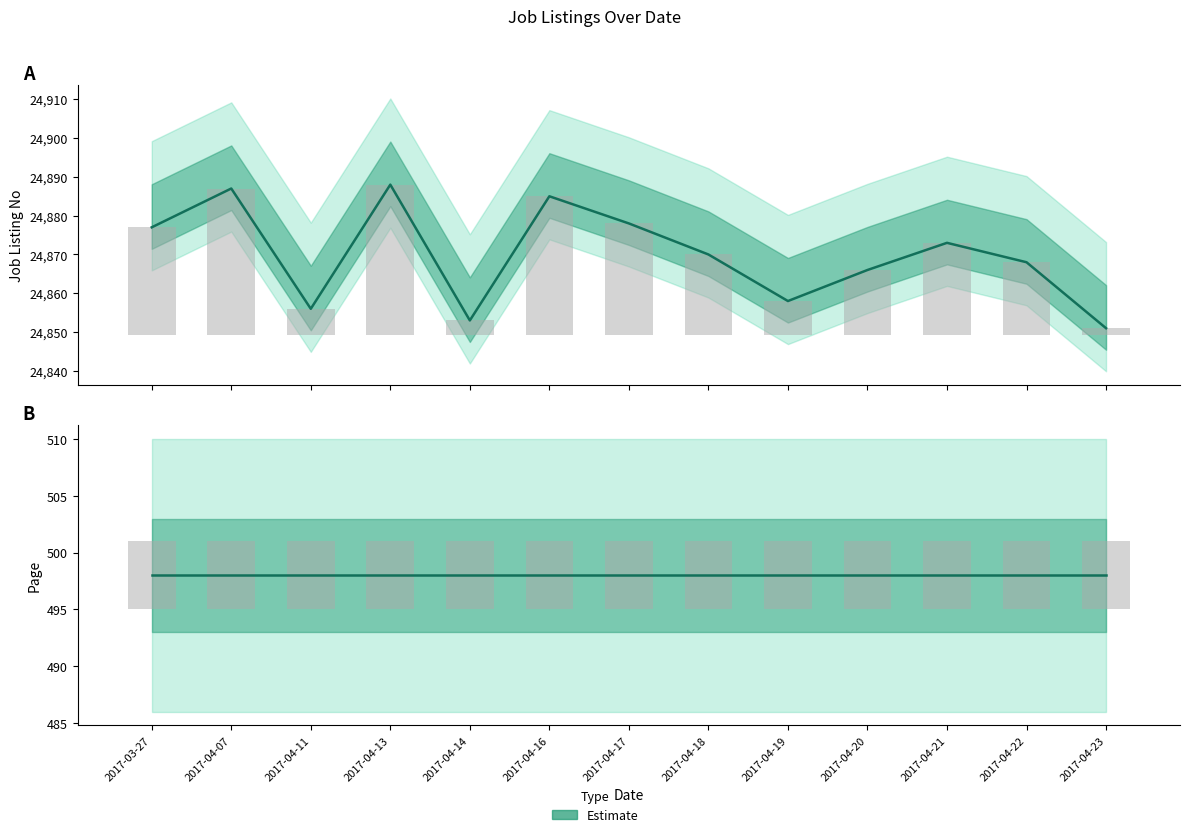

Is it true that job_listing_no equals 42468.7 at 2017-04-19?

False